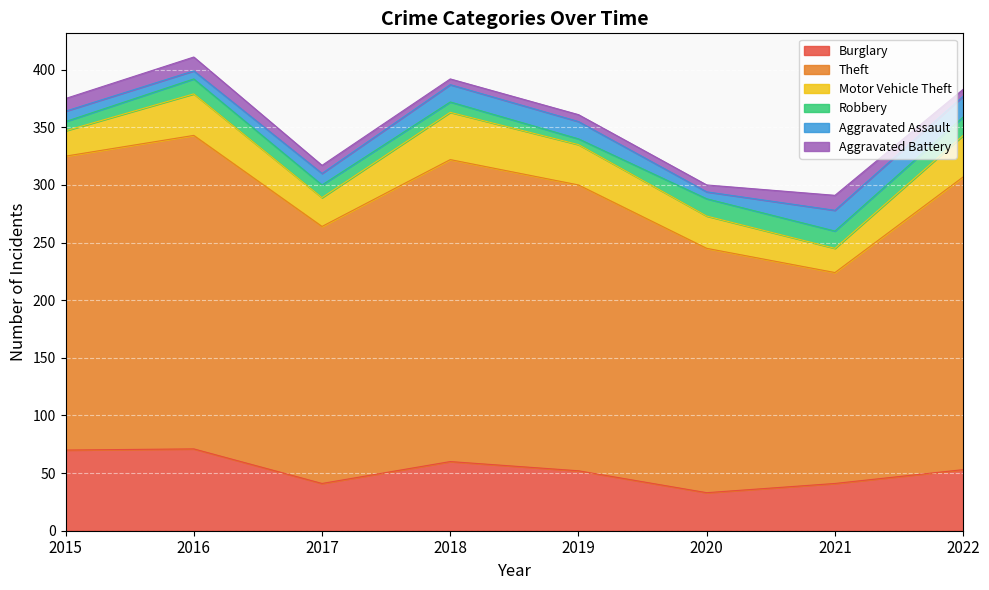

Is it true that Aggravated Battery equals 7 at 2017?

True